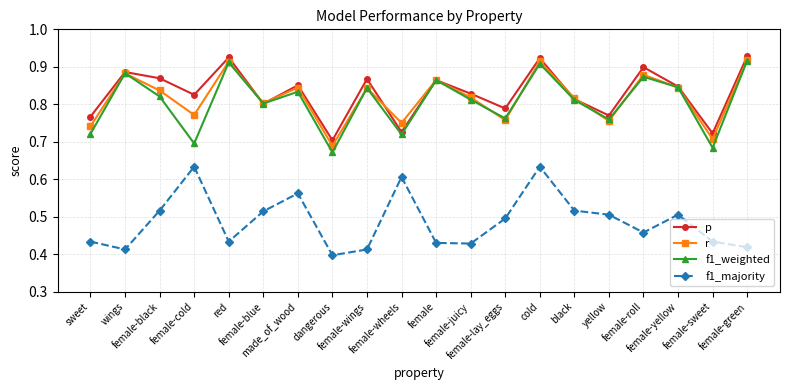

What are all the series names shown in the legend?

p, r, f1_weighted, f1_majority